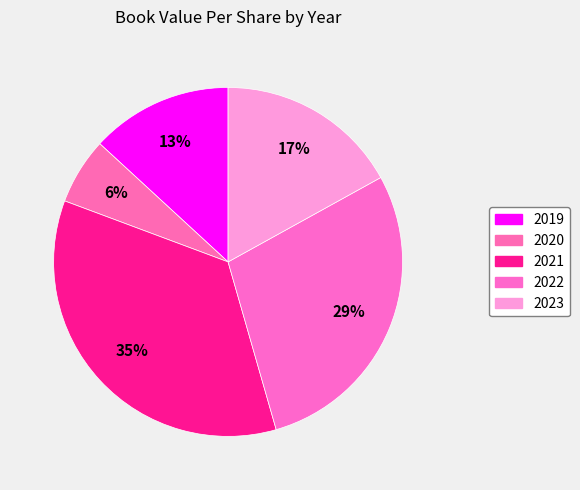

What is the change in value from 2021 to 2023?

-0.4